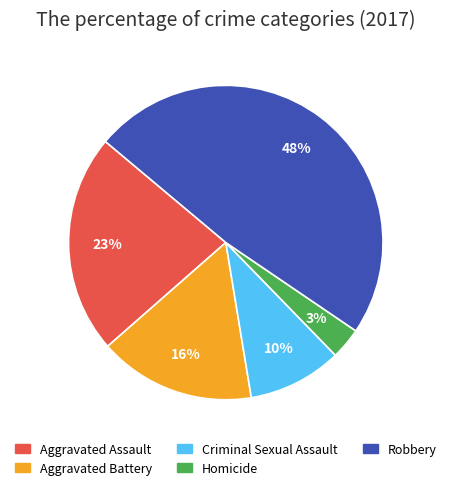

Combined, do Aggravated Assault and Homicide account for over 50%?

No